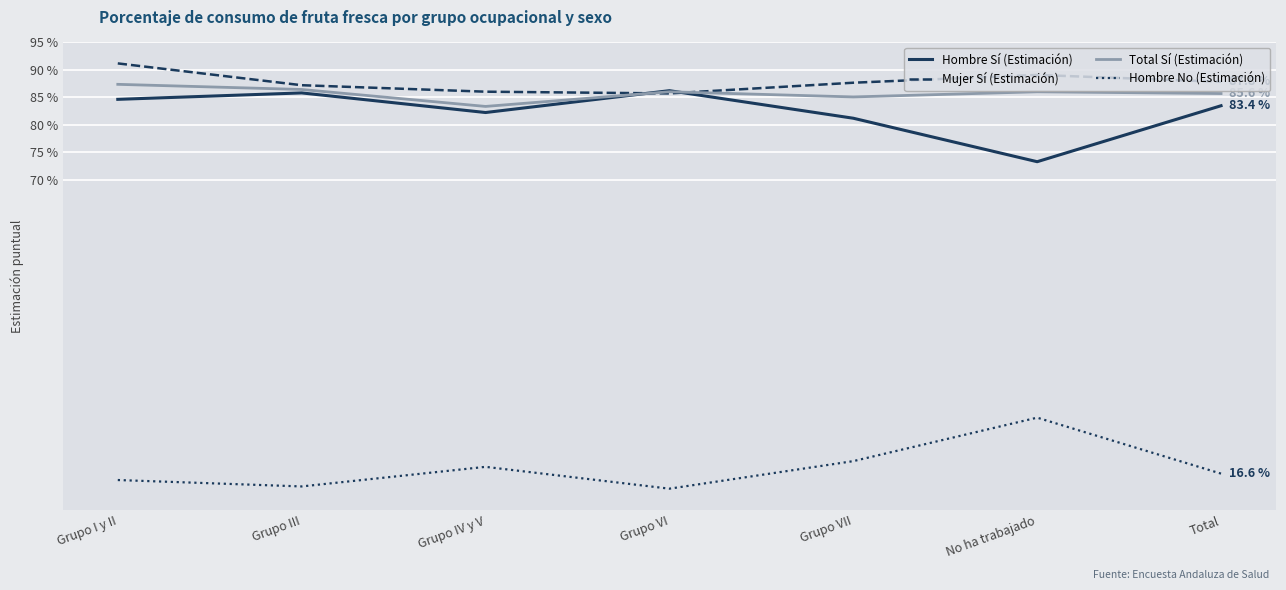

At which category does the chart reach its peak across all series?

Grupo I y II